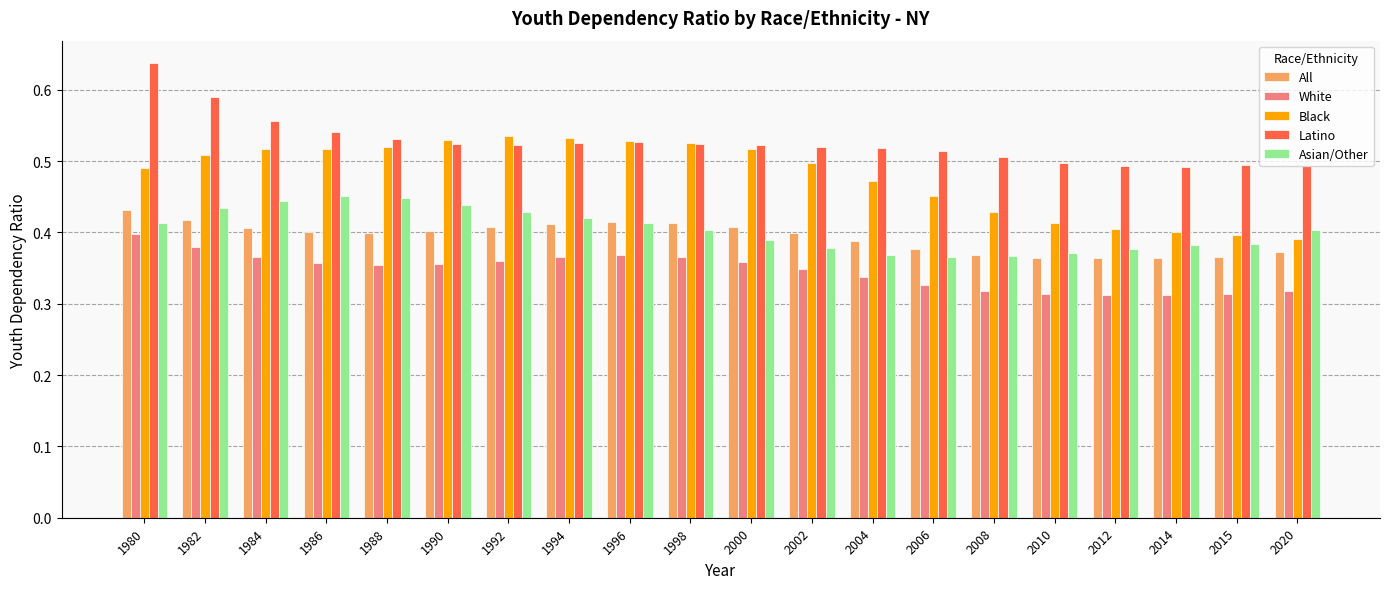

How many White values are between 0 and 1?

20